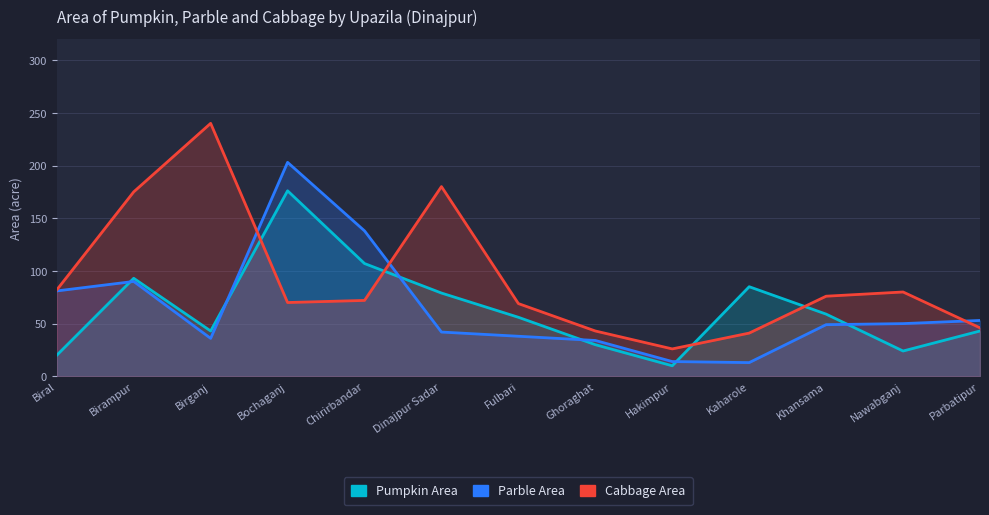

Where do Cabbage Area and Parble Area first cross each other?

Birganj and Bochaganj